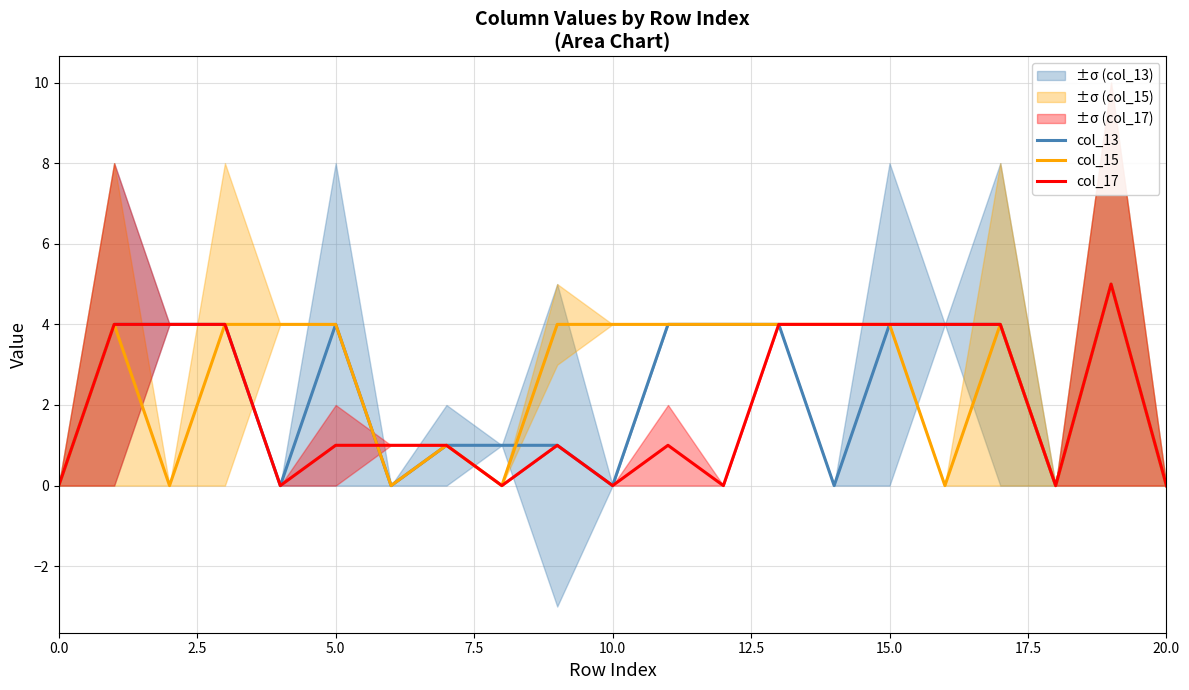

How many col_15 values are between 0 and 4?

20